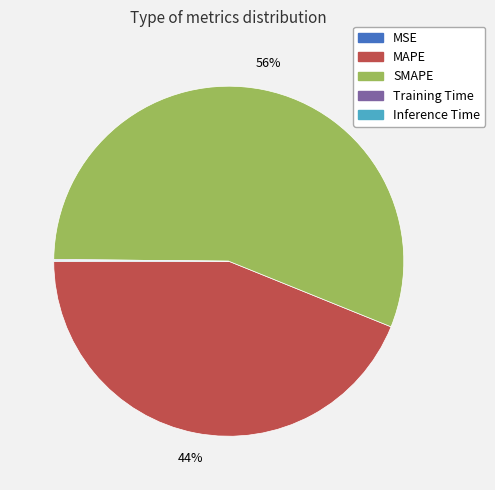

Approximately how many times larger is the value at MAPE compared to SMAPE?

0.8